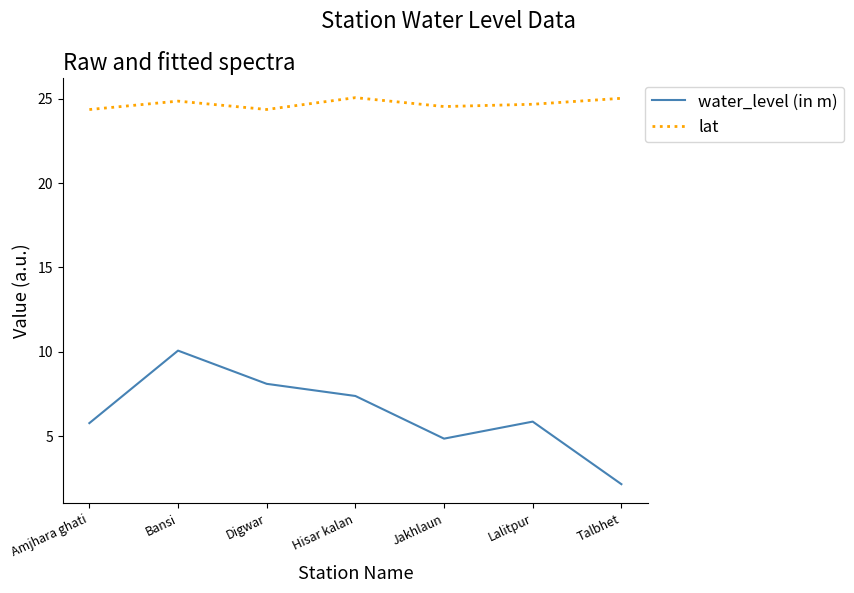

List the series in order of their overall mean, highest first.

lat, water_level (in m)